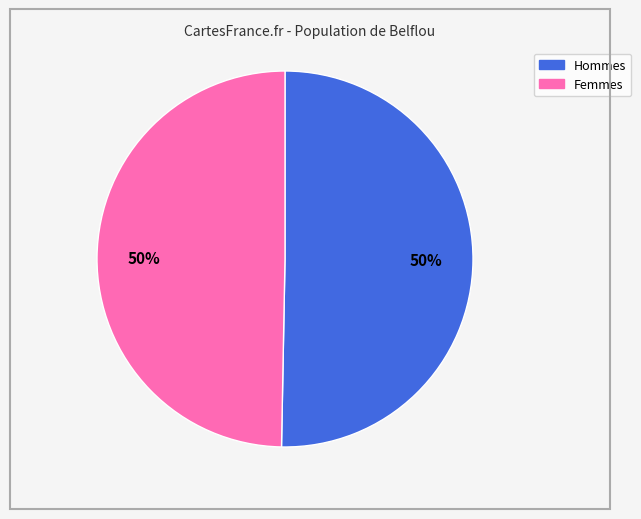

To the nearest percent, what is the average slice percentage?

50%